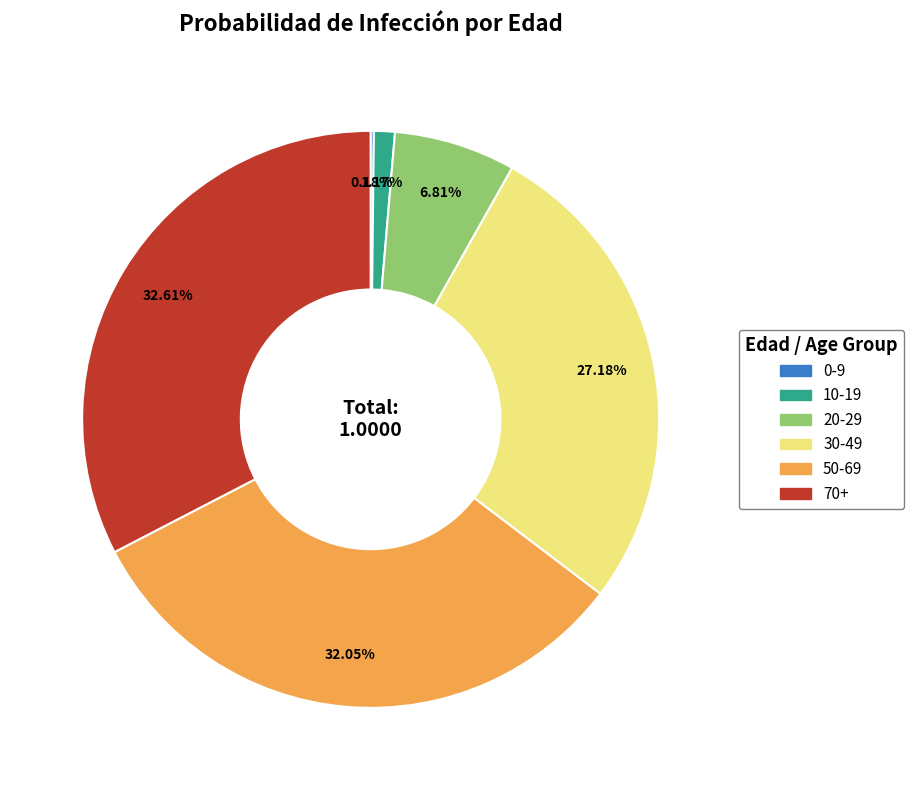

Which slice is the largest?

70+